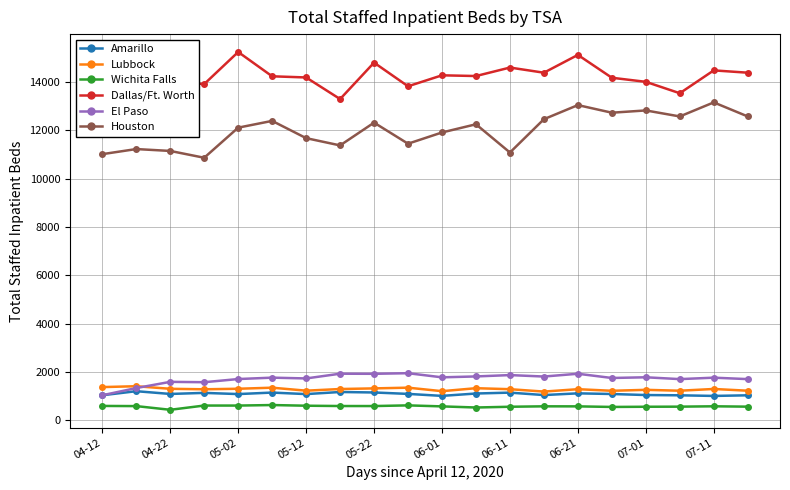

What value does the Wichita Falls series have at 07-11, to the nearest 5?

575